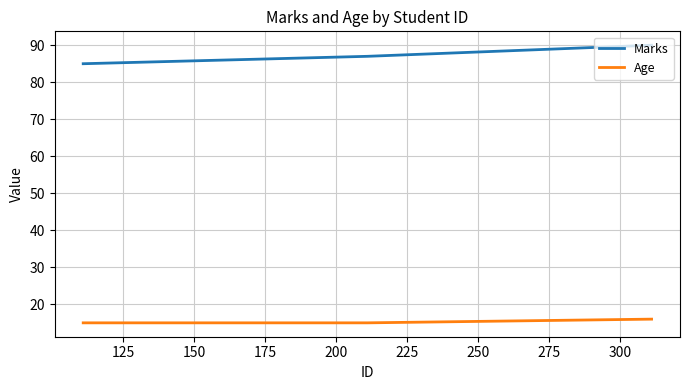

How many lines are shown in the chart?

2